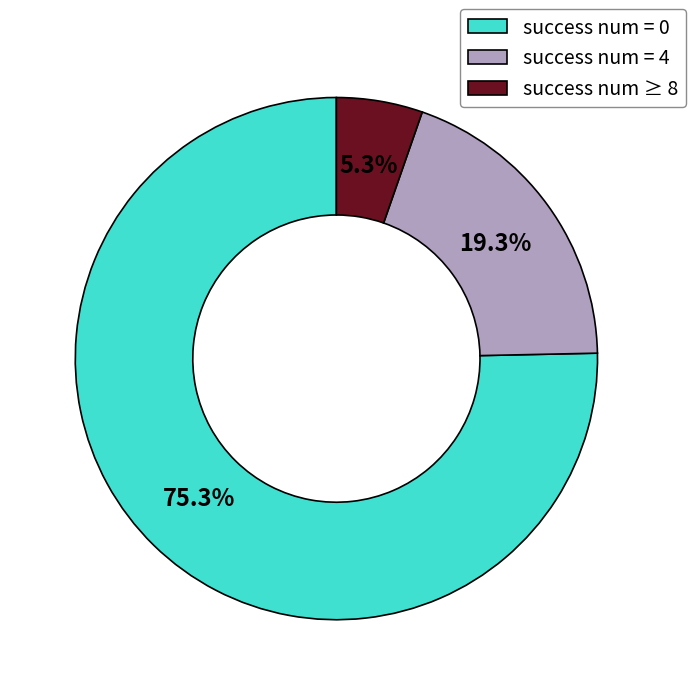

Is success num = 4 the majority of the pie?

No